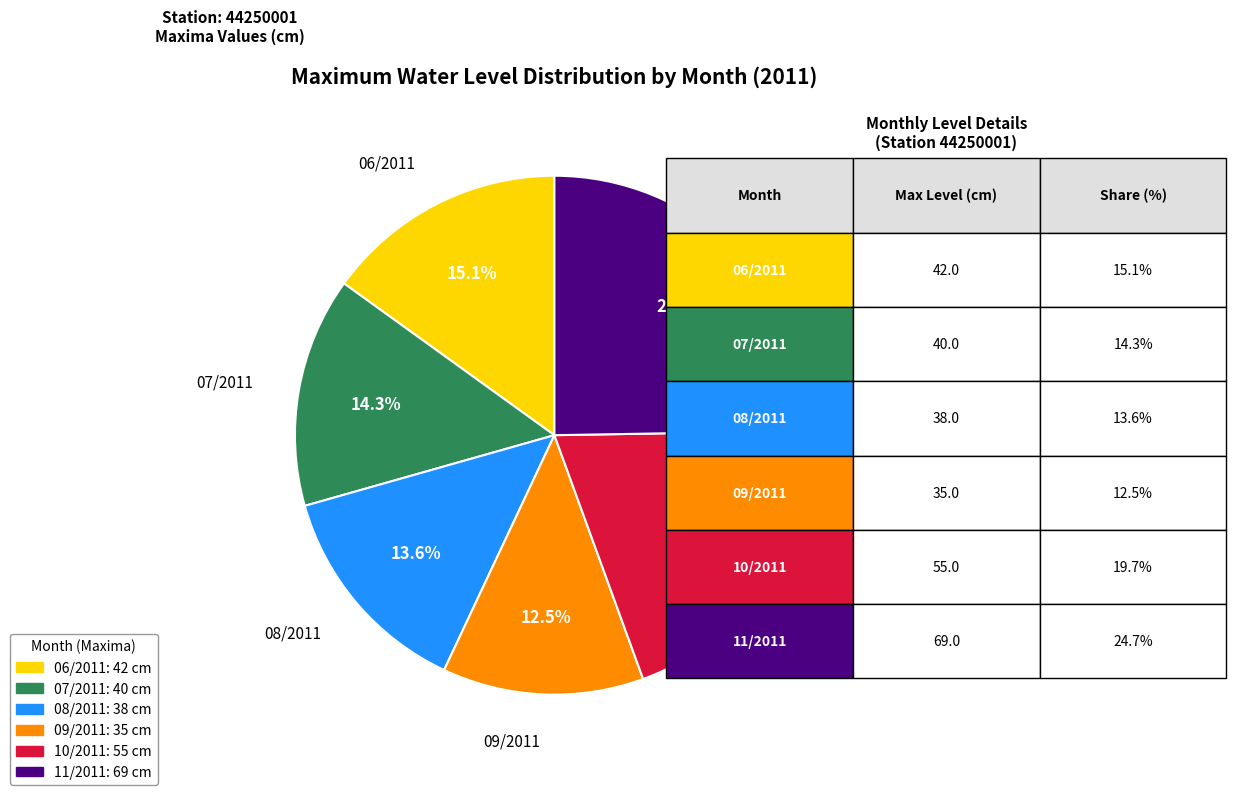

What percentage is the 10/2011 slice, to the nearest percent?

20%